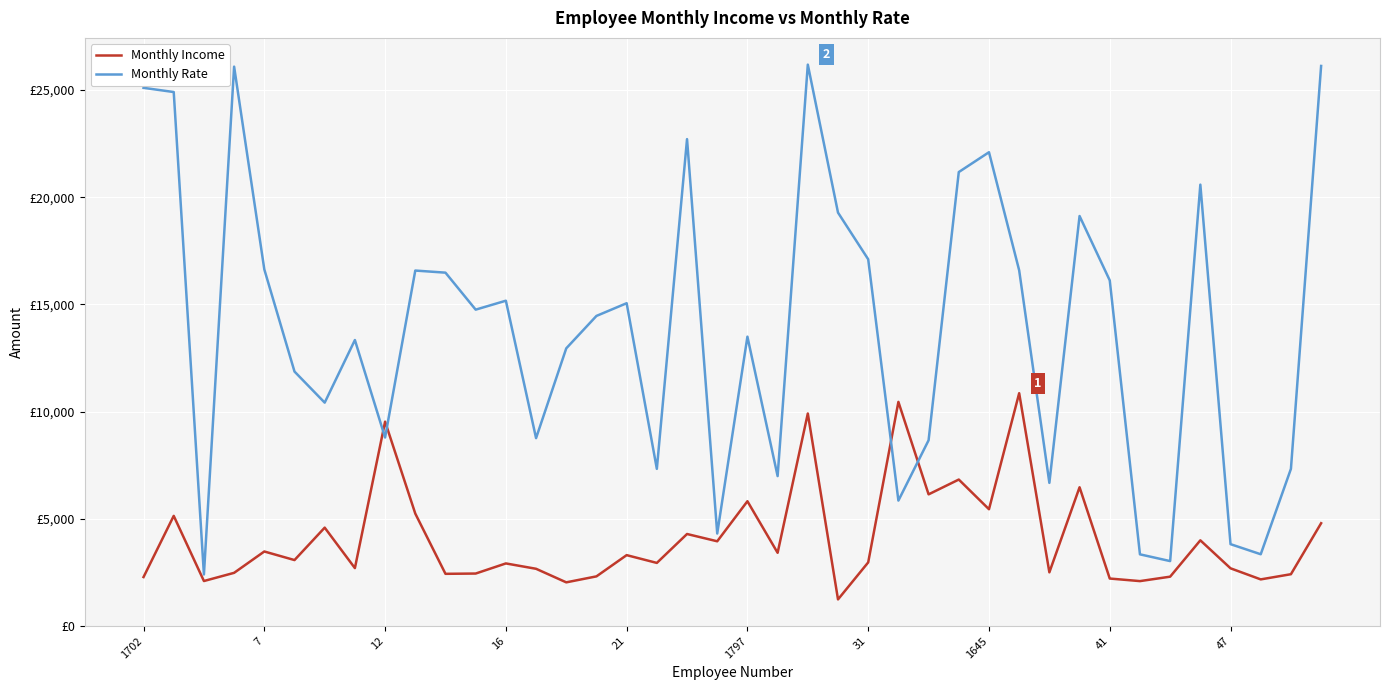

How many intersections are there between Monthly Income and Monthly Rate?

4